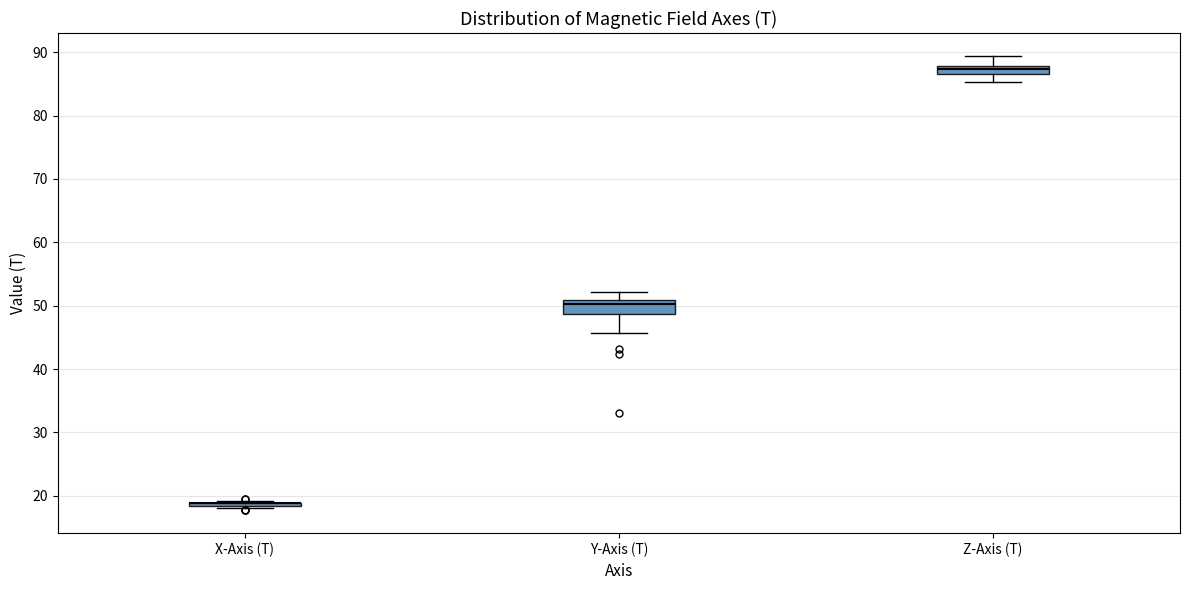

Where does the lower whisker of the box for Y-Axis (T) end on the y-axis? The values are not printed on the chart, so give them approximately, as read against the axis.

46